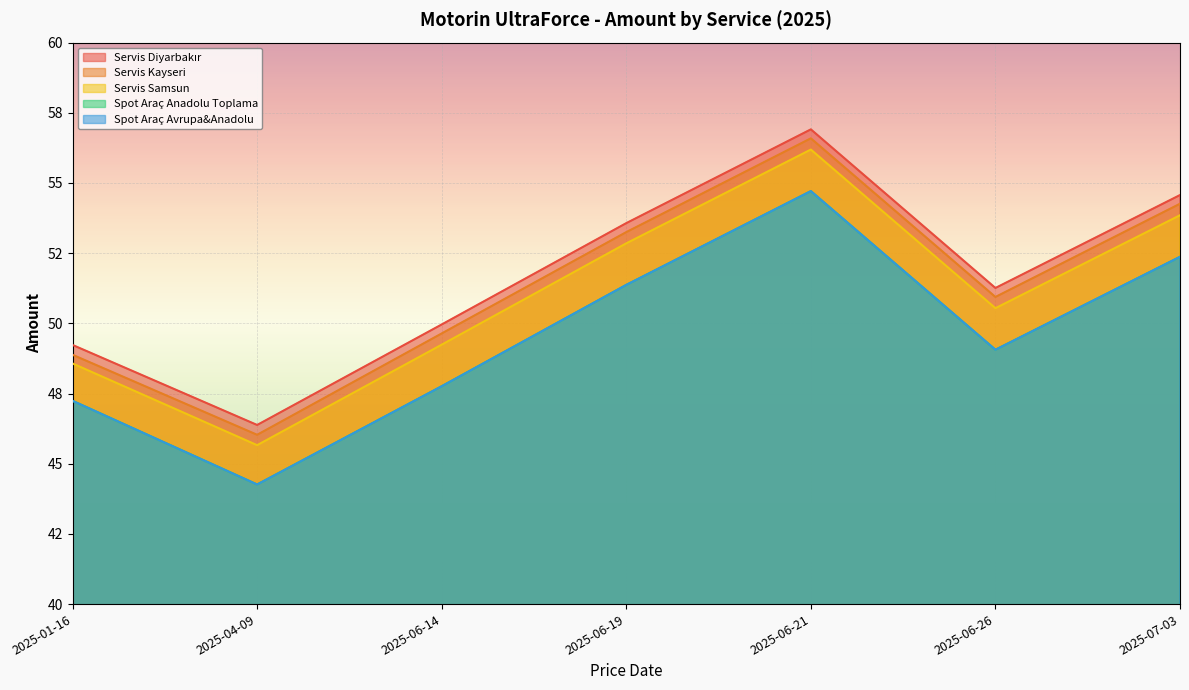

Which has a higher value, 2025-01-16 or 2025-06-14?

2025-06-14